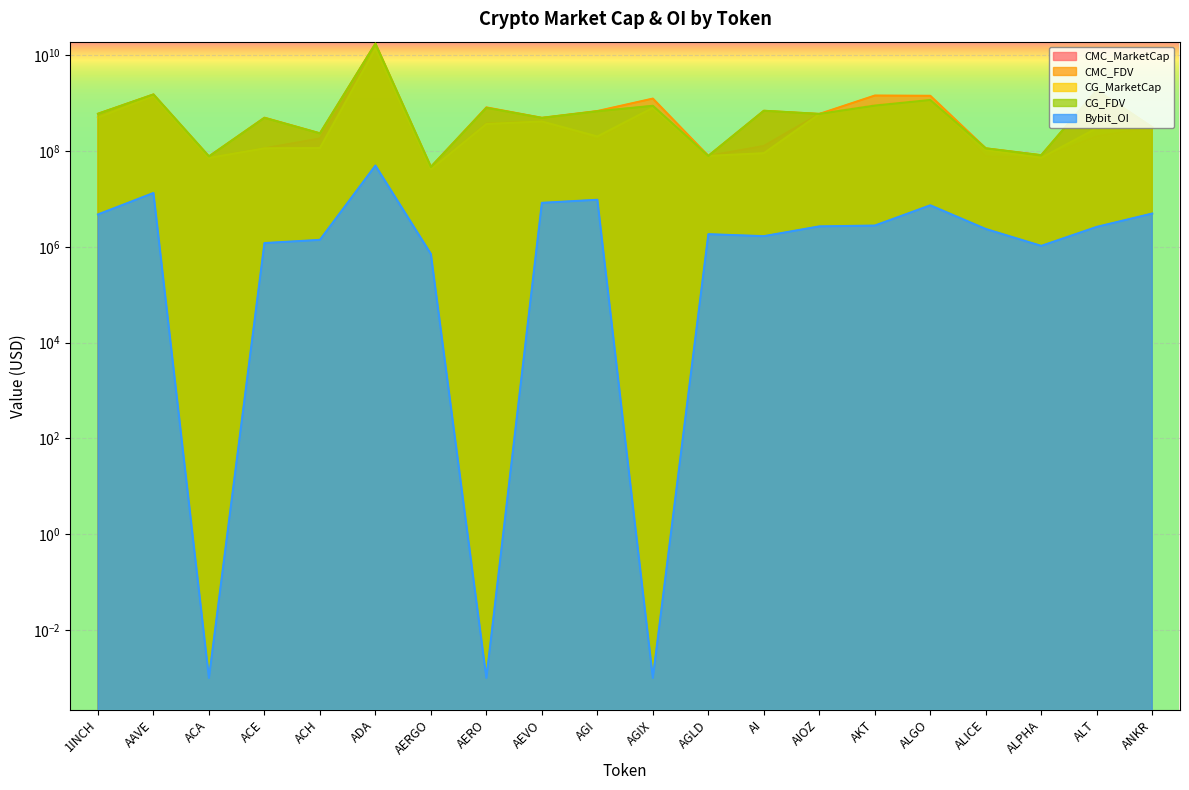

True or false: CMC_FDV and CG_MarketCap cross at least once.

False